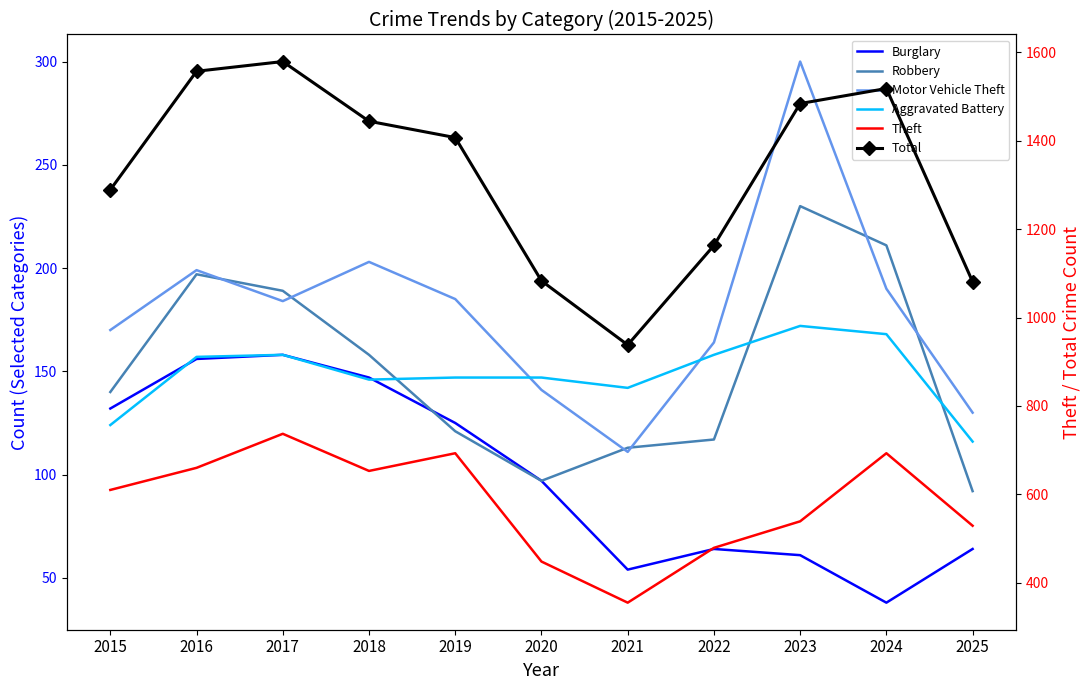

In Robbery, how many points are higher than both neighbors (excluding endpoints)?

2